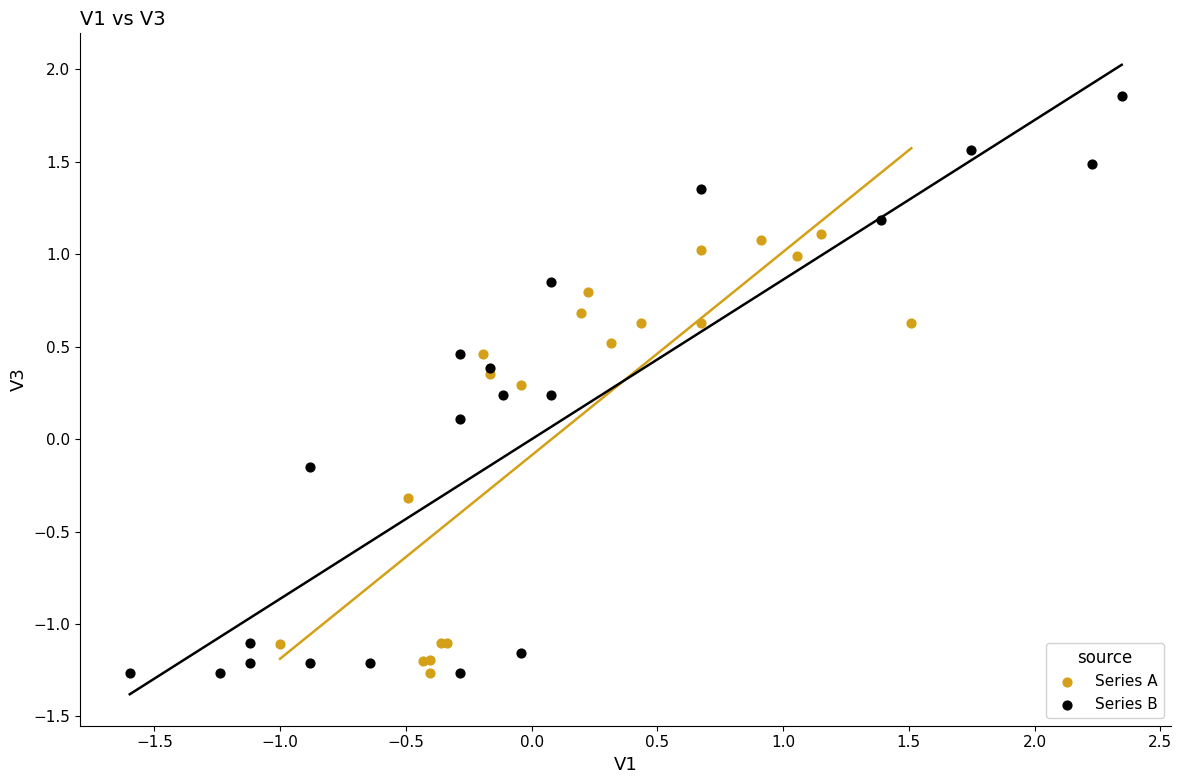

Which series has the largest Y range (max minus min)?

Series B